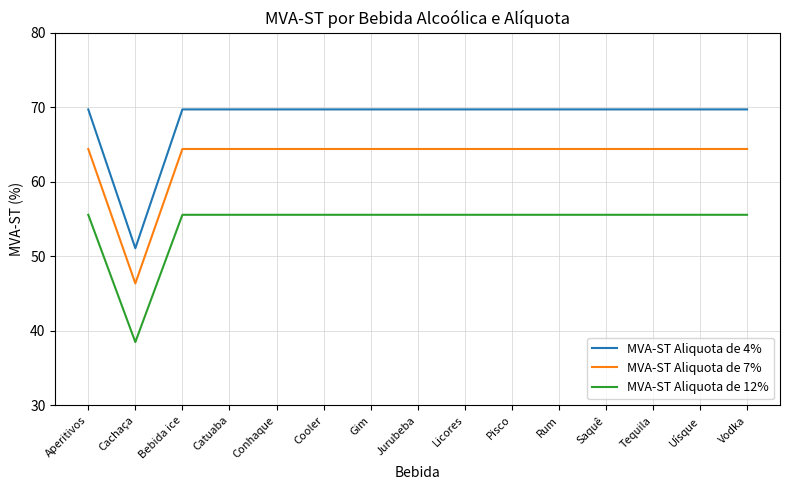

What is the total value across all series at Pisco?

189.7